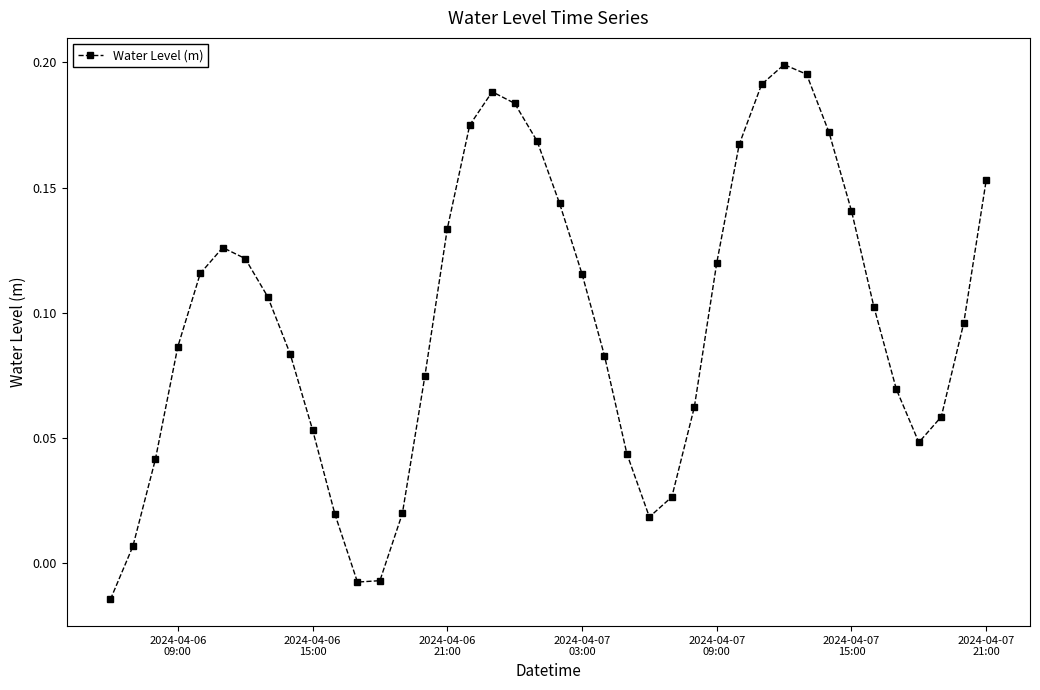

What is the sum of all values?

3.9